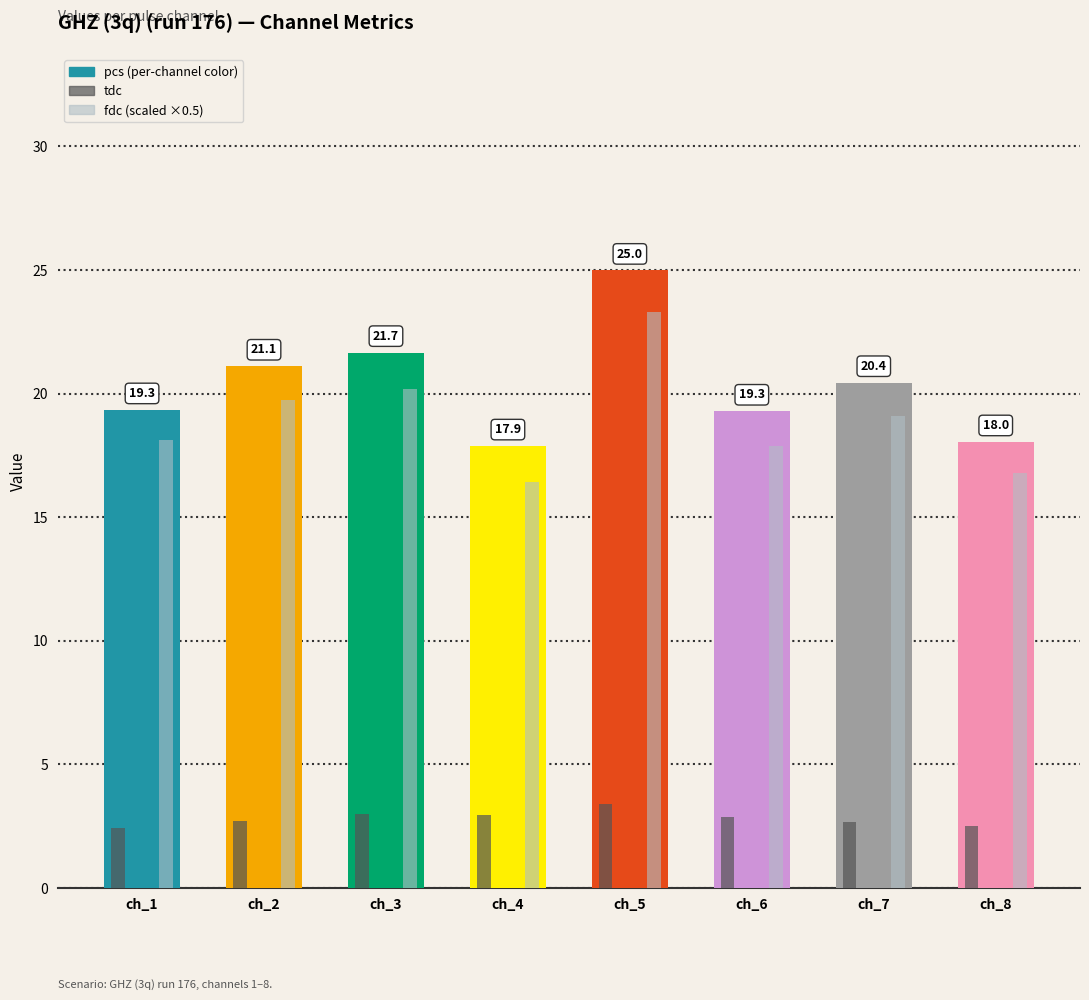

What is the value of the fdc bar at the 1st from the left?

36.3